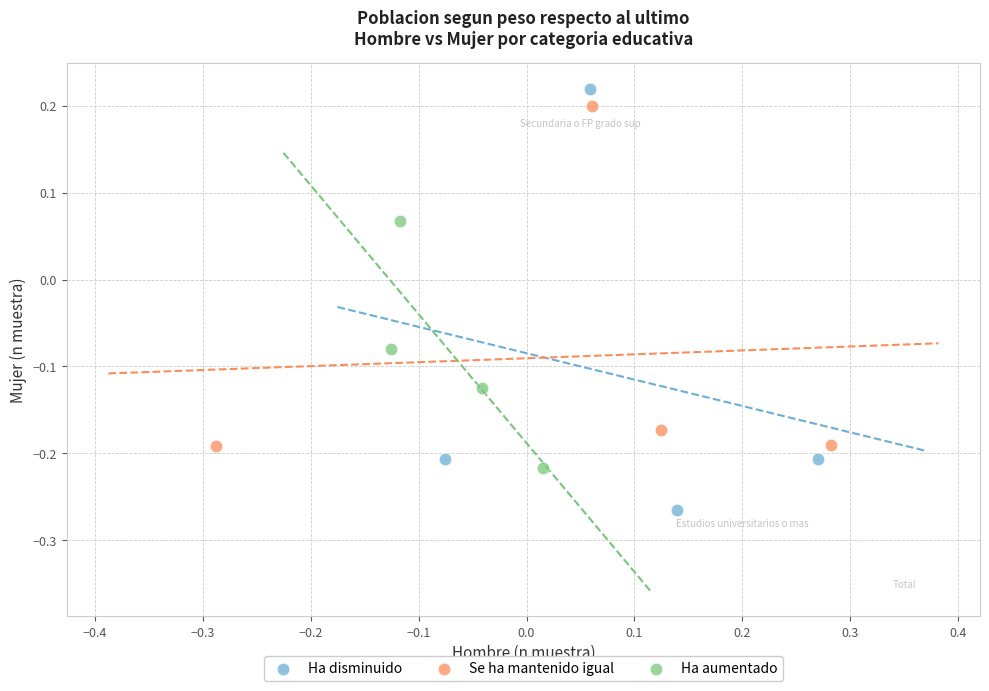

Which series has the widest spread of Y values?

Ha disminuido